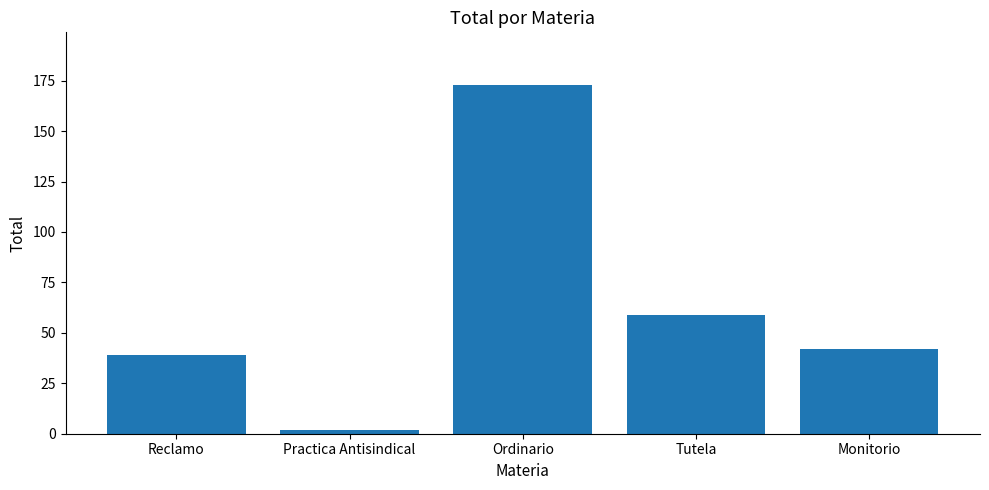

What is the change in value from Reclamo to Tutela?

+20